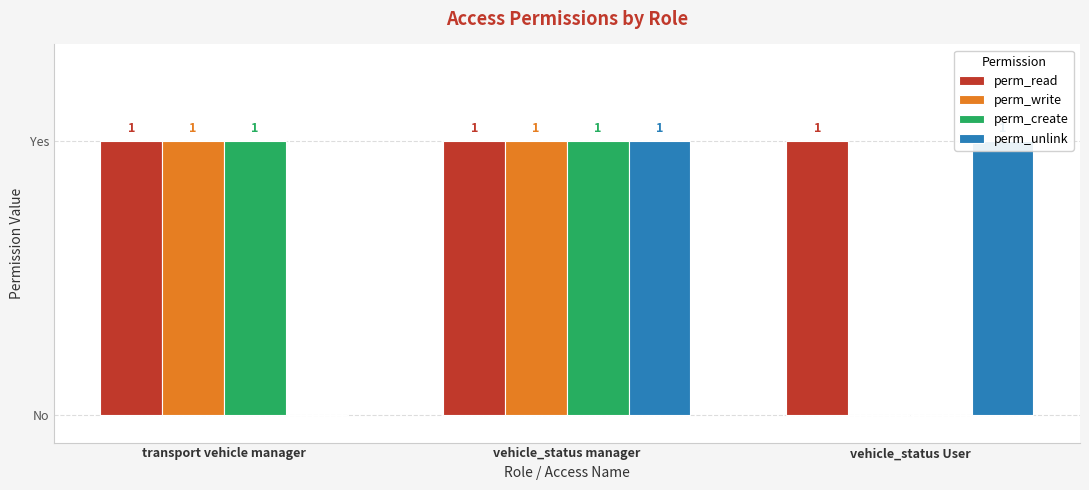

What is the label of the 2nd bar from the right?

vehicle_status manager